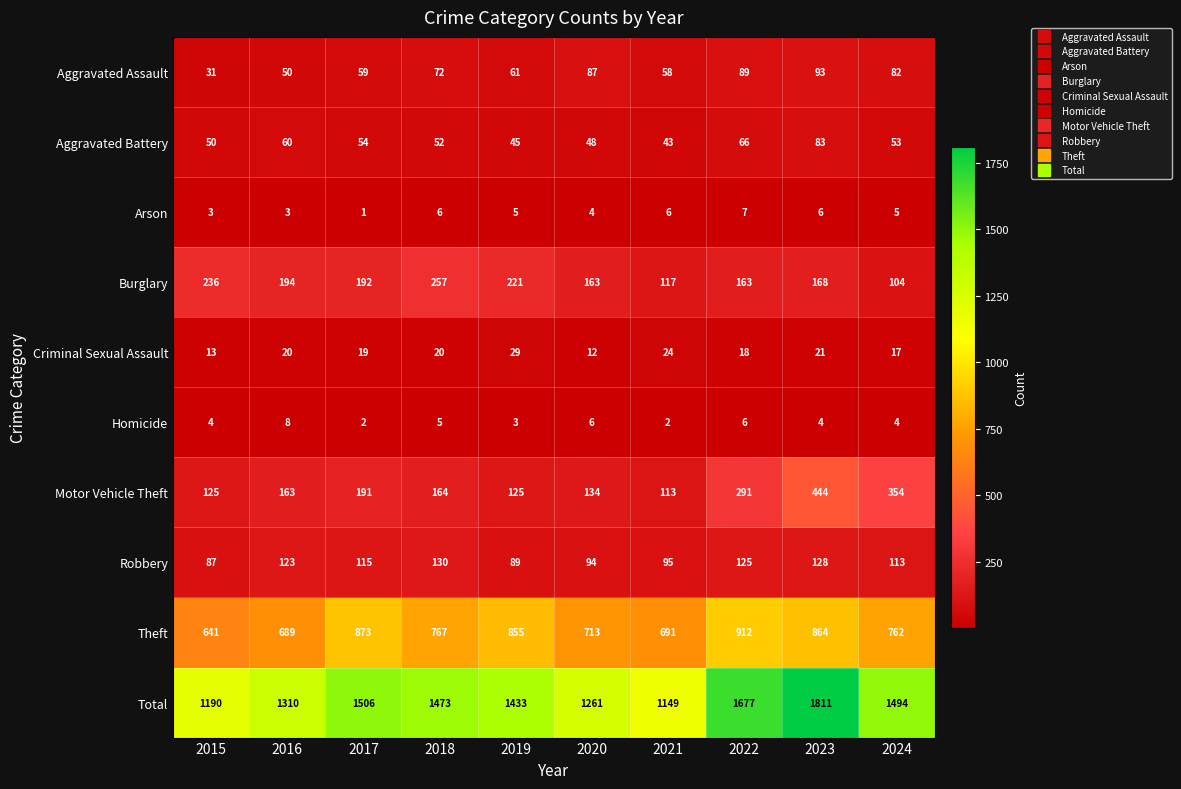

What is the difference between the maximum and minimum values in the Theft series?

271